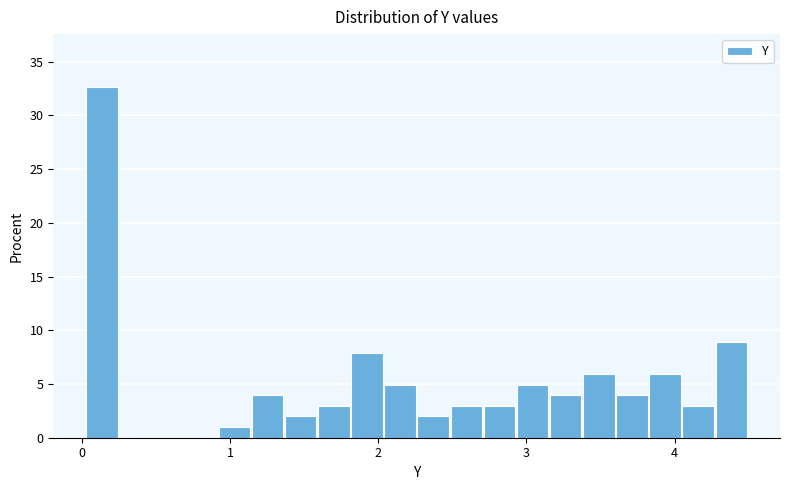

Read against the x-axis, roughly where is the centre of the tallest bar?

0.1